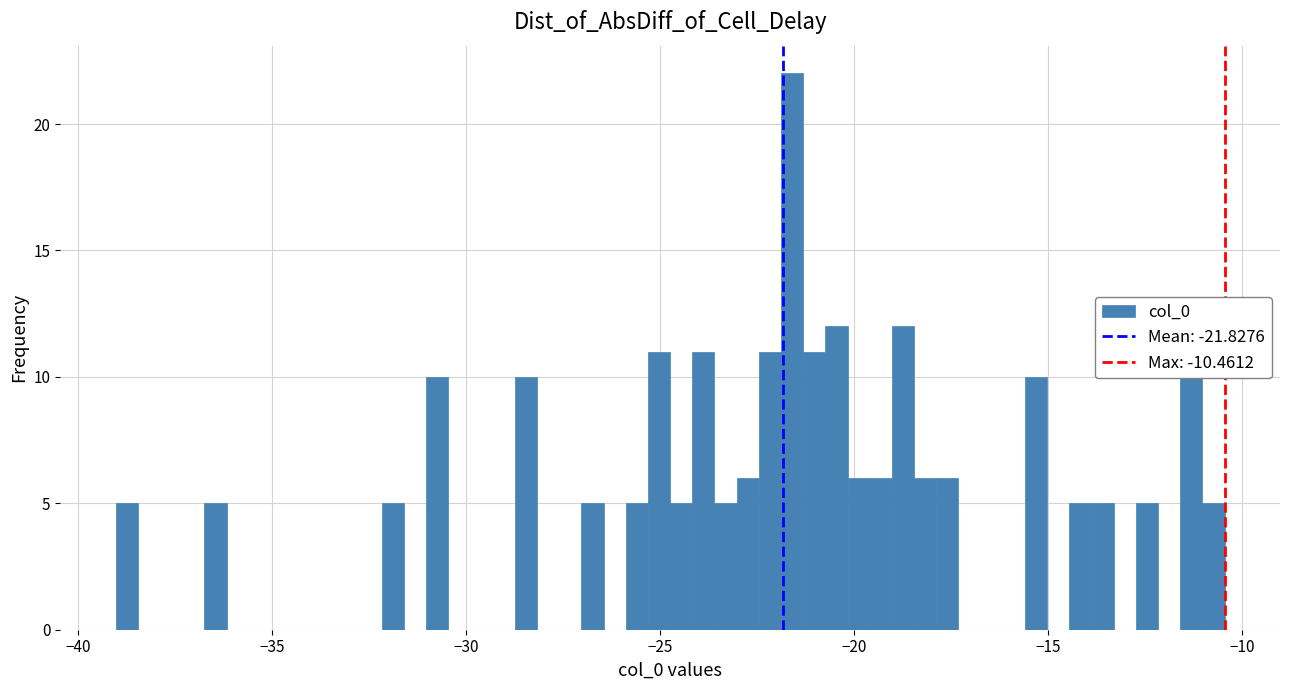

Around what value on the x-axis is the tallest bar? Give the approximate position of its centre, as read against the axis.

-21.5